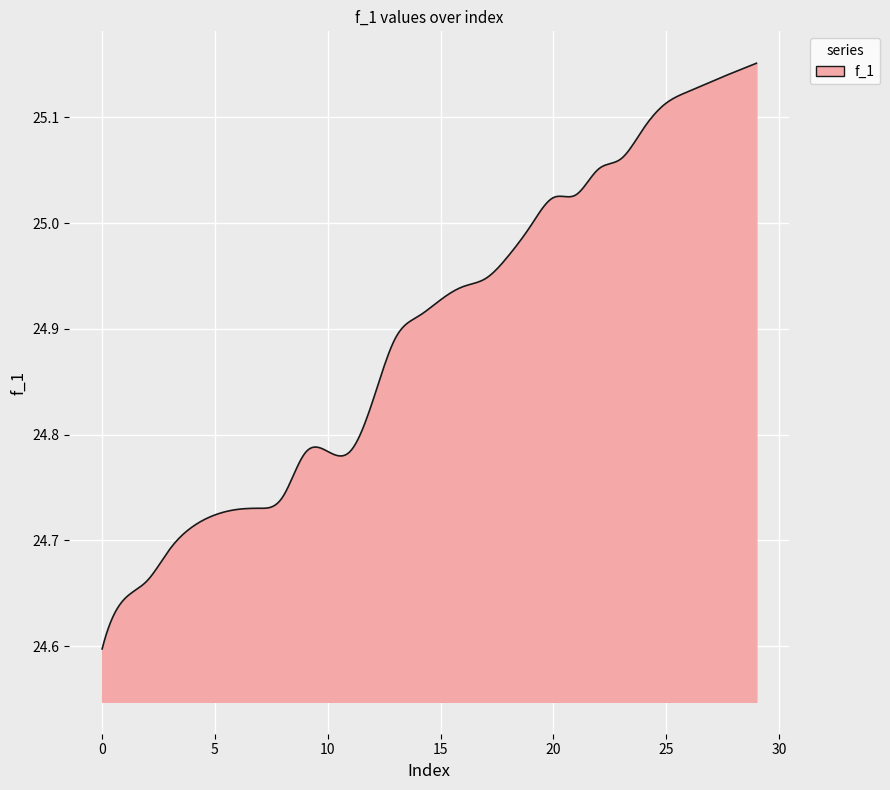

What is the difference between the maximum and minimum values?

0.6